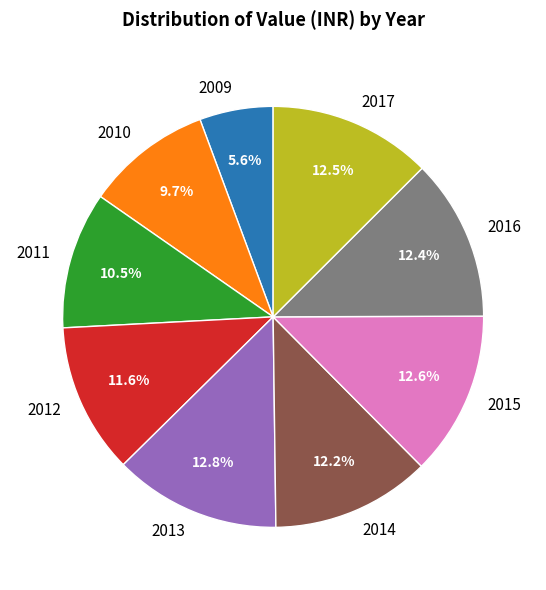

What is the ratio of the value at 2010 to the value at 2011?

0.9